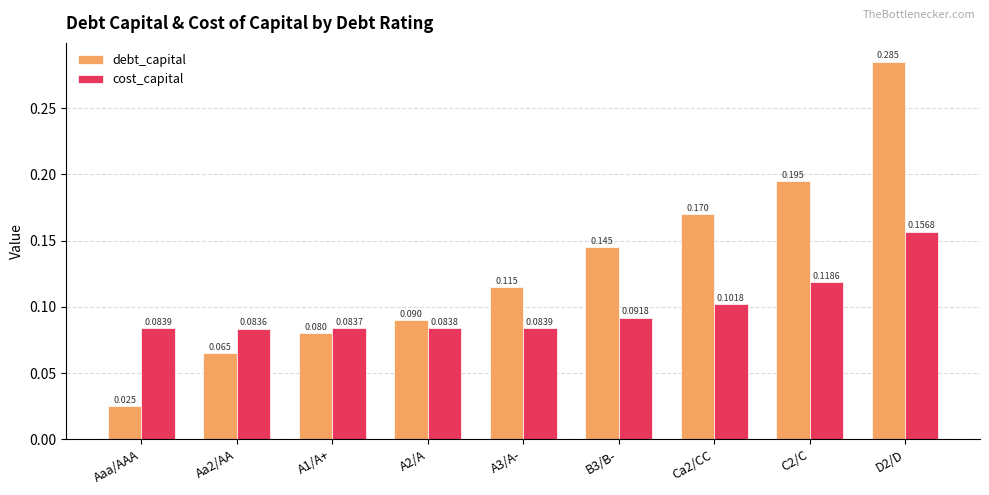

At which label is debt_capital closest to 0?

Aaa/AAA